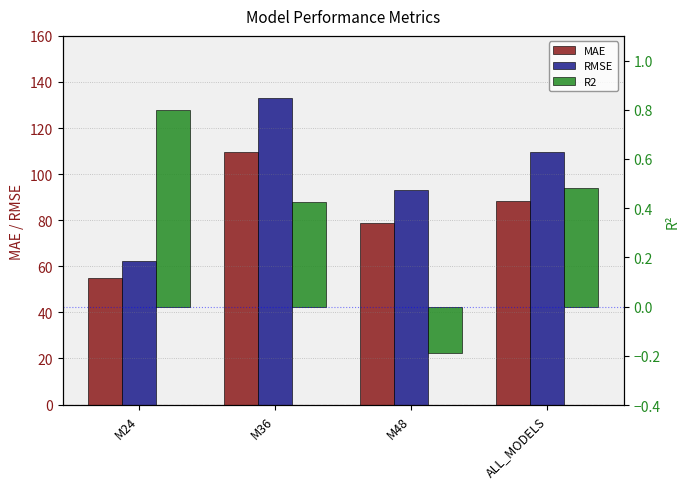

Which series has the largest range (max minus min)?

RMSE